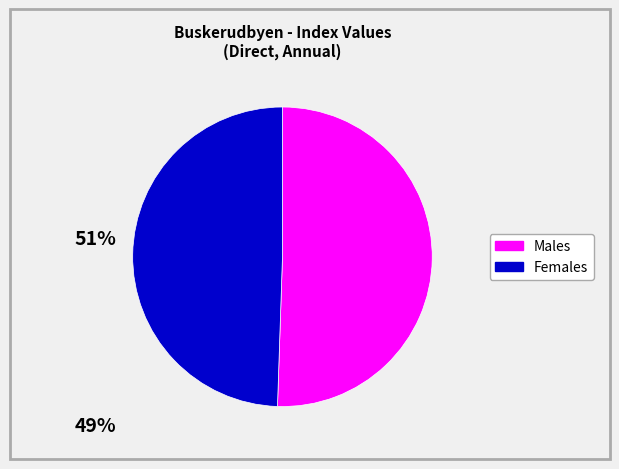

Is there any slice that represents more than half of the pie?

Yes